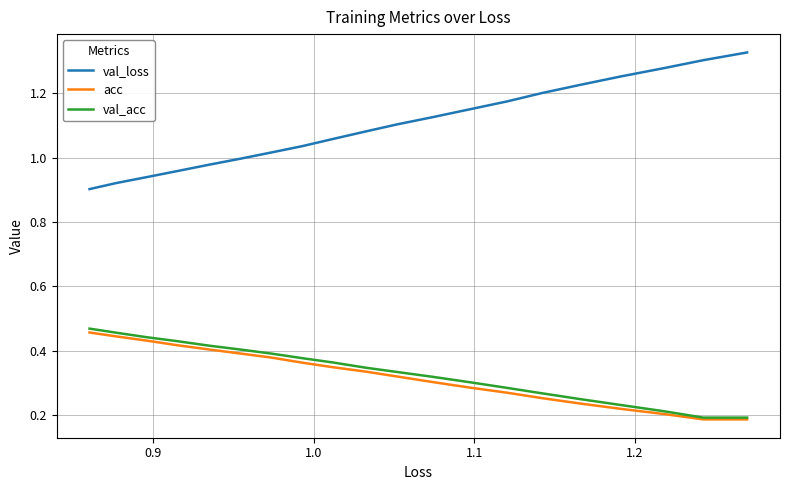

What is the greatest value displayed?

1.3